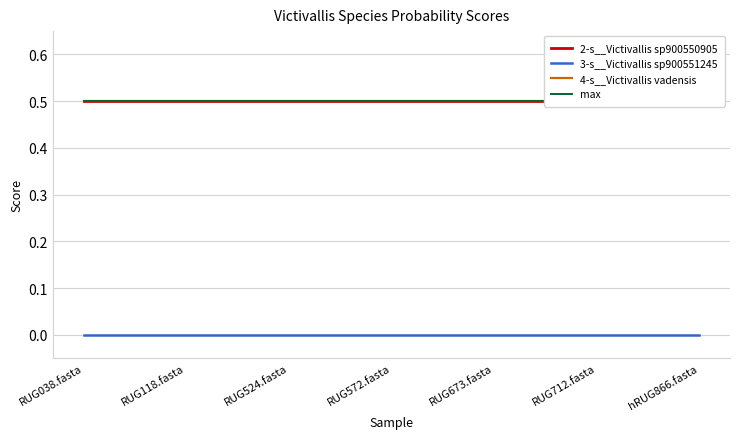

True or false: 4-s__Victivallis vadensis has more than 2 points higher than both neighbors.

False